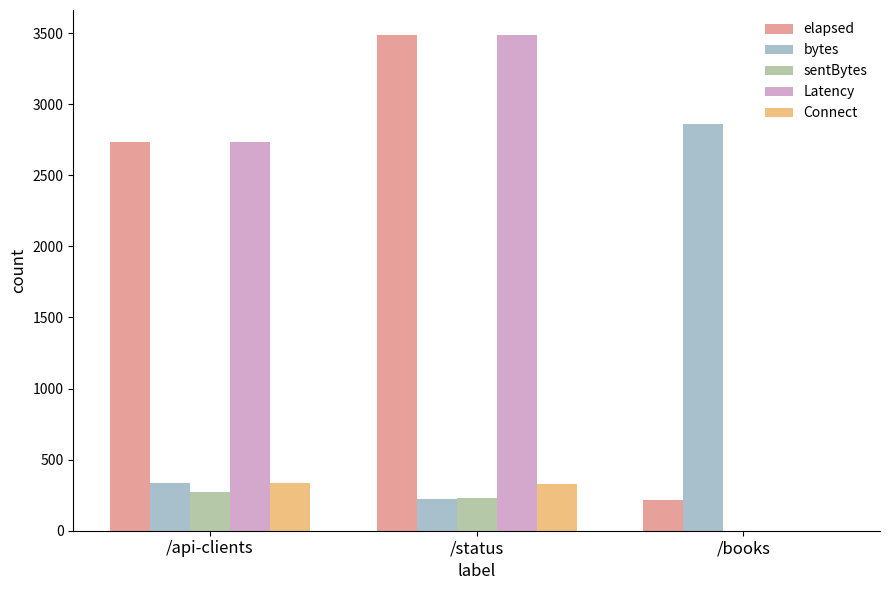

Is it true that sentBytes equals 275 at /api-clients?

True